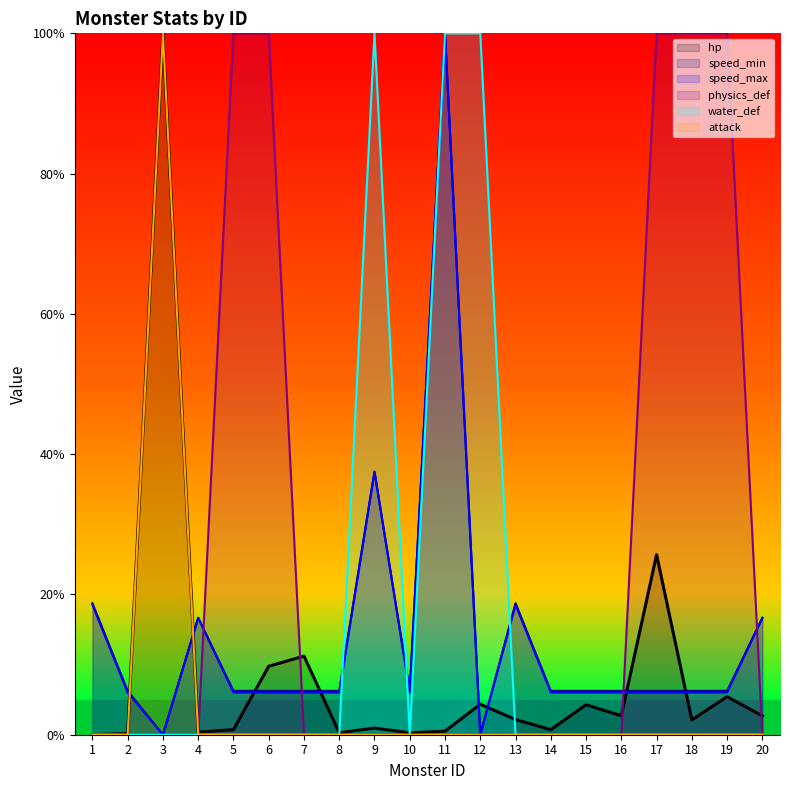

How many lines are shown in the chart?

6